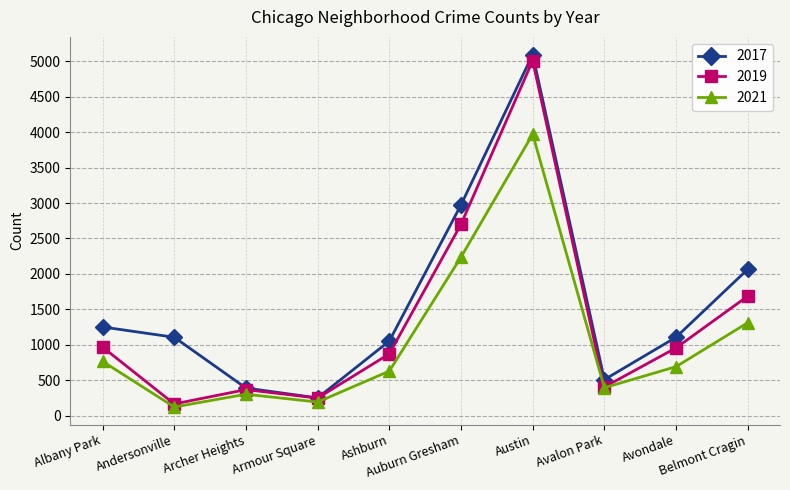

How many categories are shown in the chart?

10